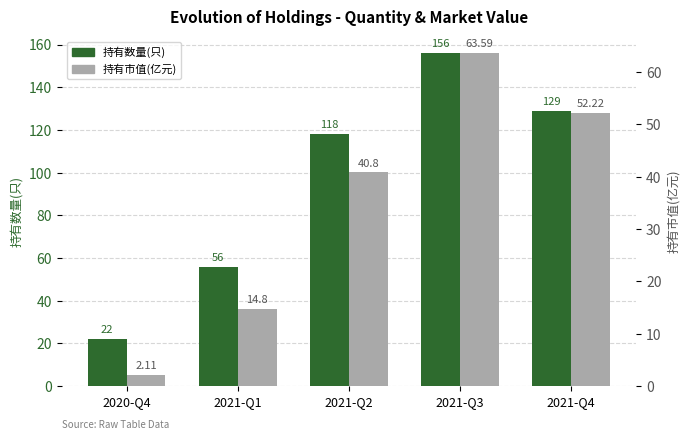

What is the difference between the second highest and second lowest values in the 持有市值(亿元) series?

37.4